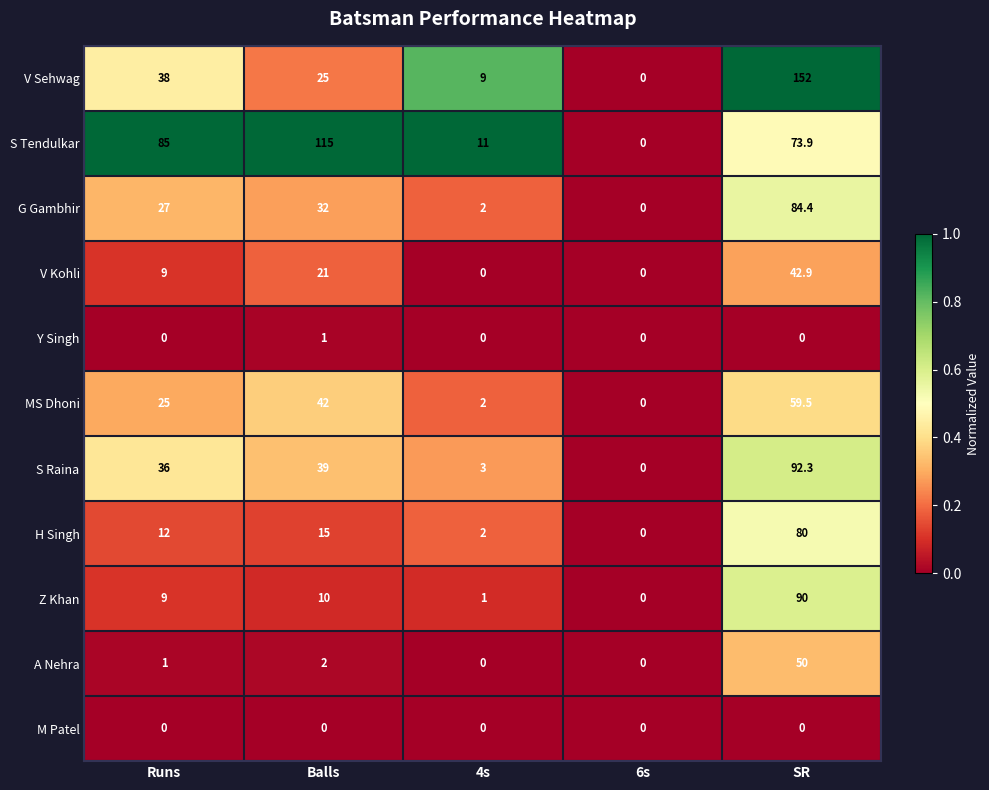

The value of G Gambhir at Runs is 39.6. True or false?

False